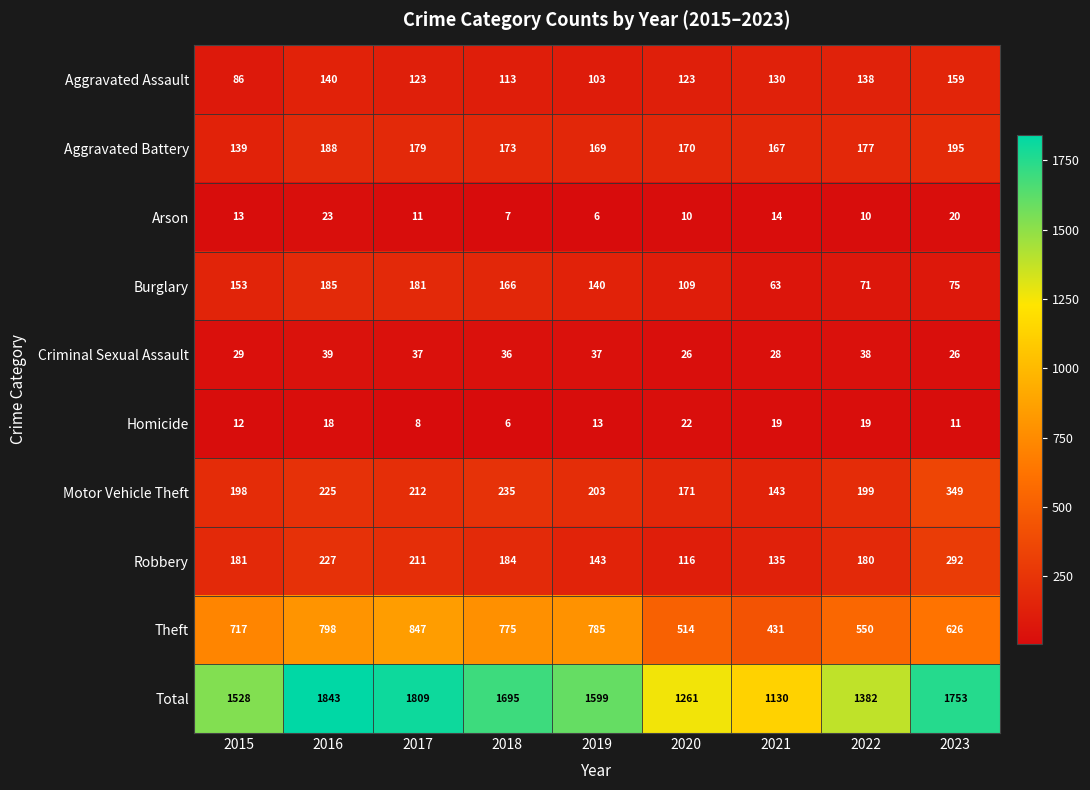

At which label does Aggravated Battery reach its minimum?

2015